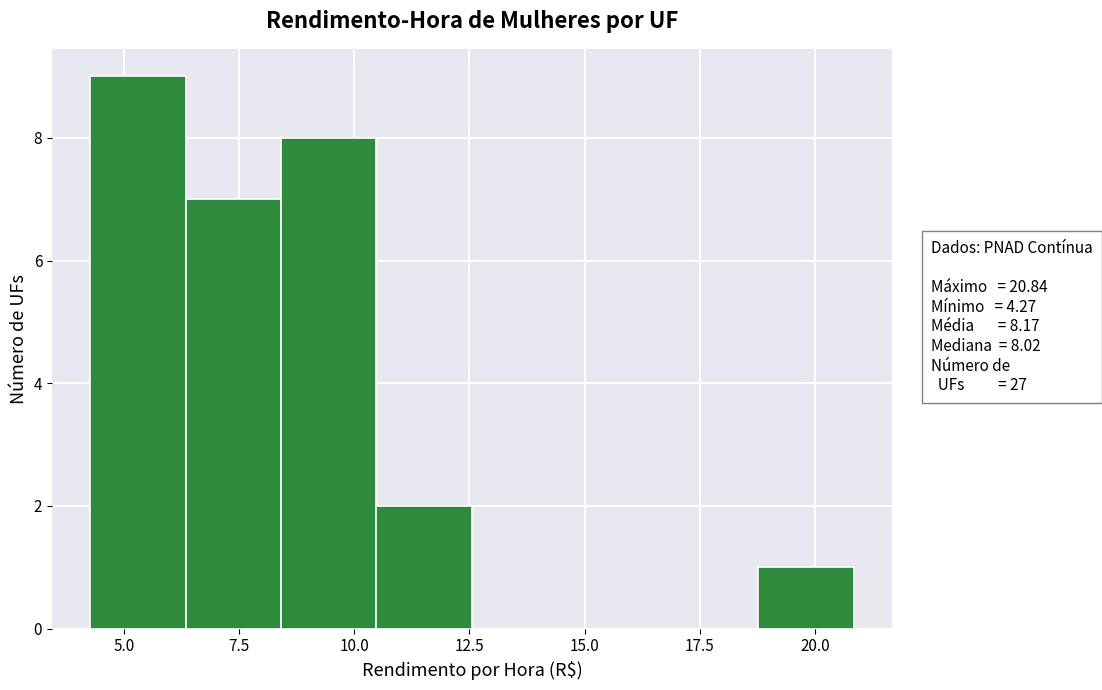

Over which range of the x-axis is the bar tallest?

4.5 to 6.5